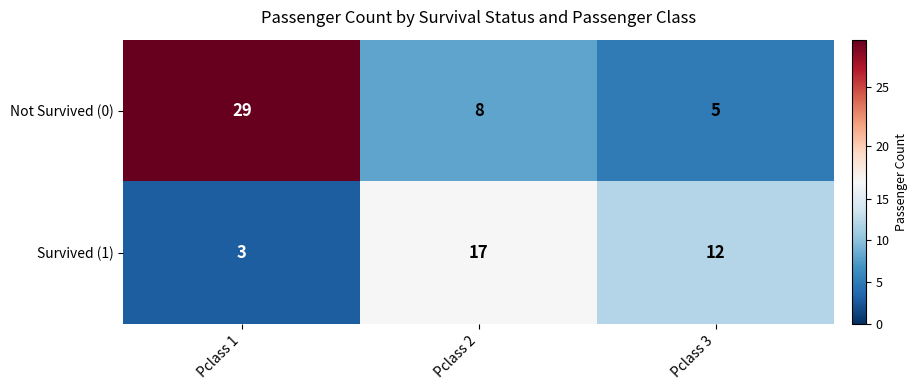

Where is Not Survived (0) nearest to the value 17?

Pclass 2